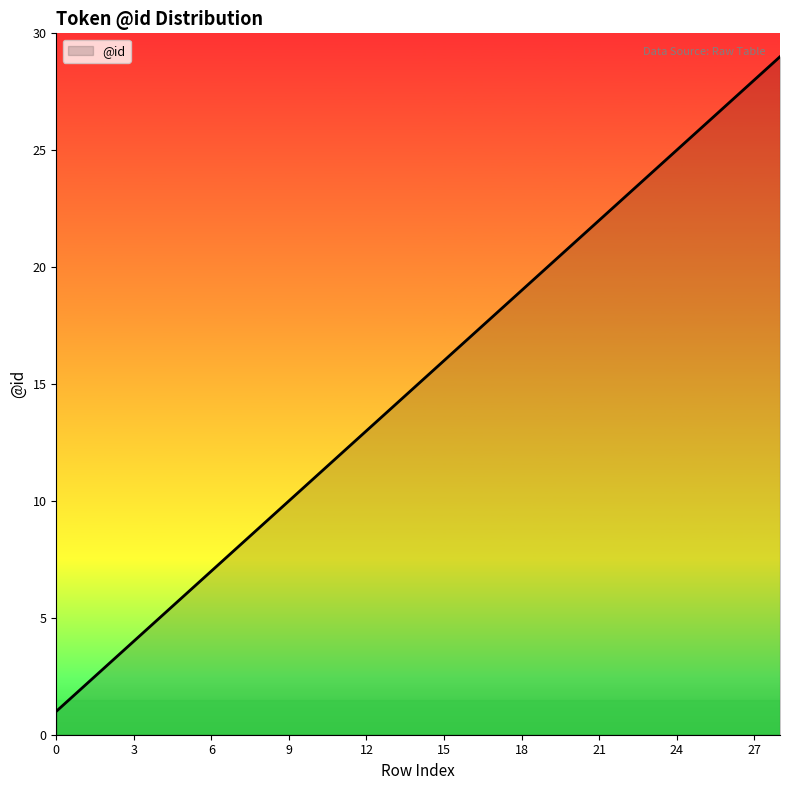

True or false: there are more than 2 points higher than both neighbors.

False